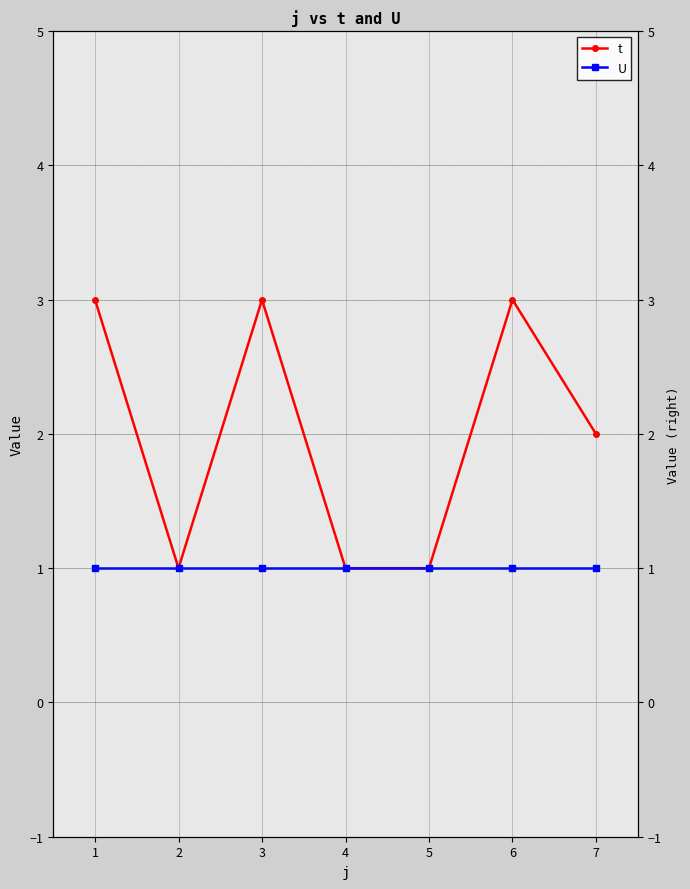

How many t values are between 1 and 3?

7